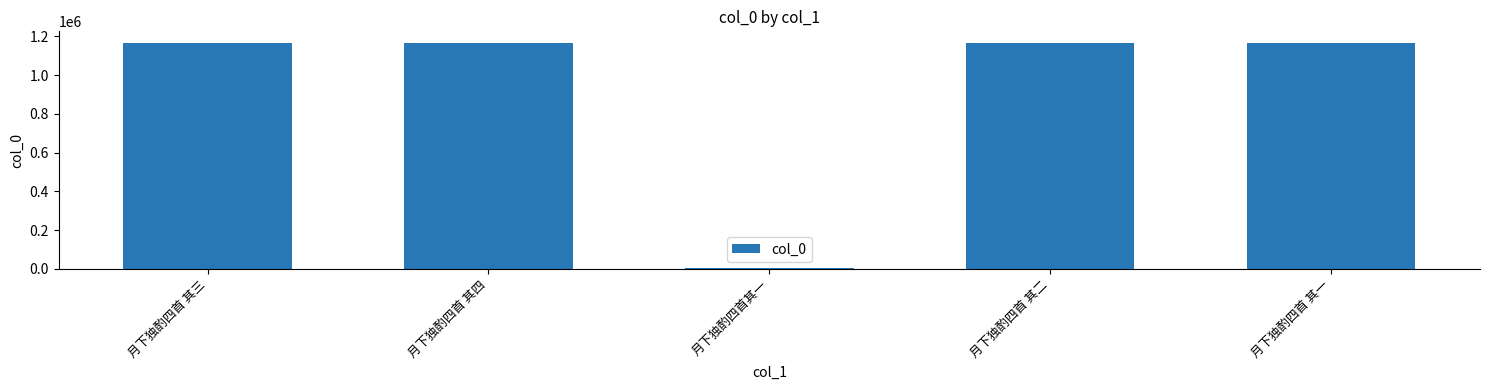

What is the label of the 5th bar from the left?

月下独酌四首 其一